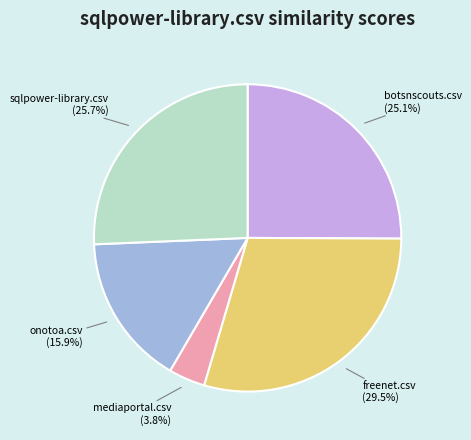

Do mediaportal.csv and botsnscouts.csv together represent more than half of the pie?

No